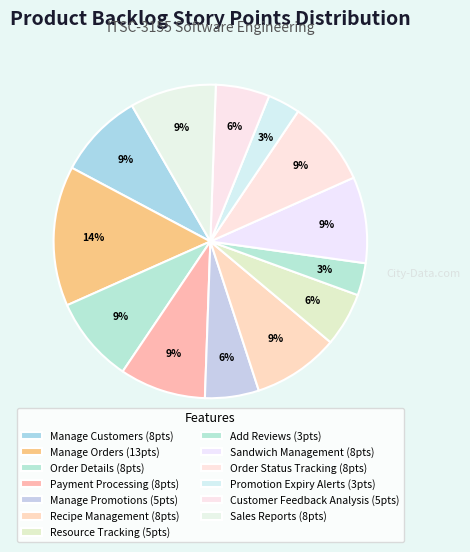

To the nearest percent, what percentage of the pie is Order Status Tracking?

9%